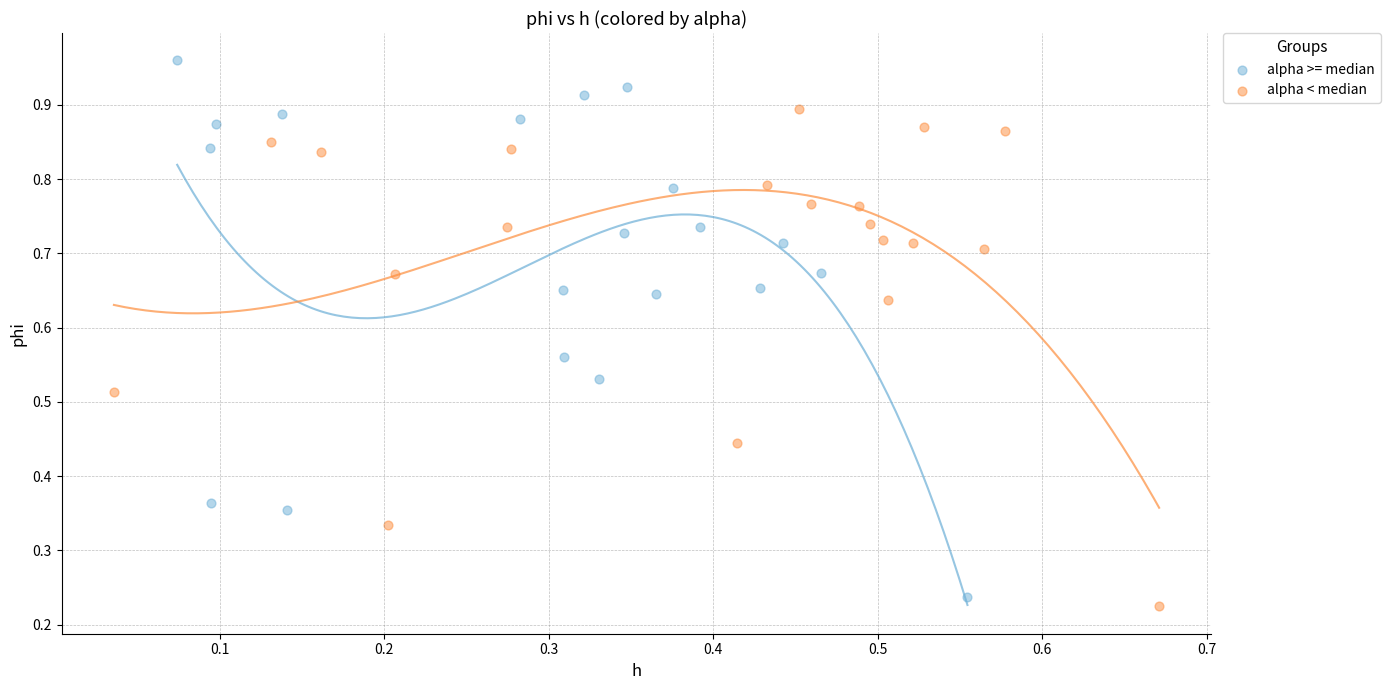

What are all the series names shown in the legend?

alpha >= median, alpha < median